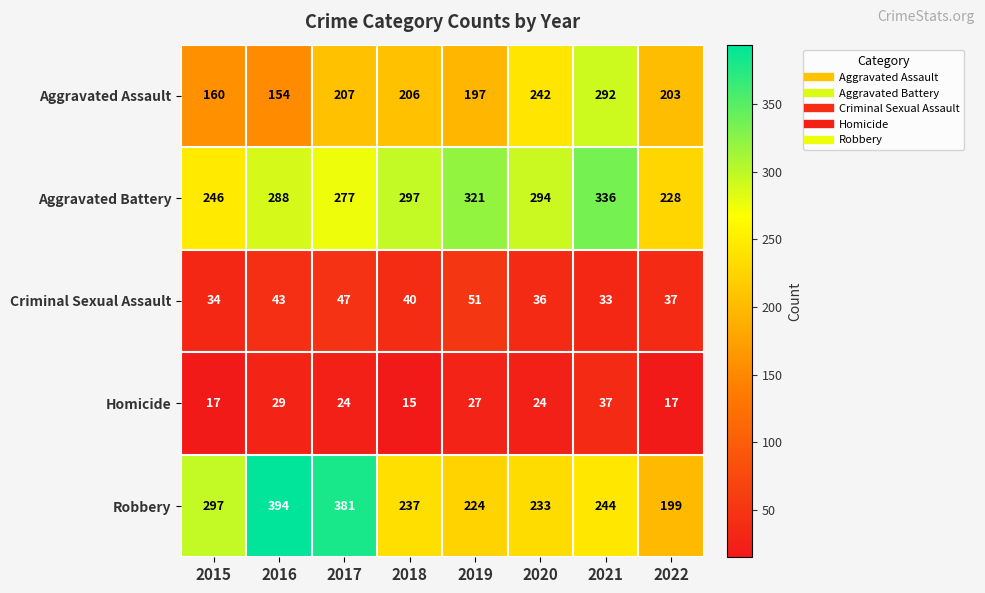

What is the average value of the Homicide series?

24